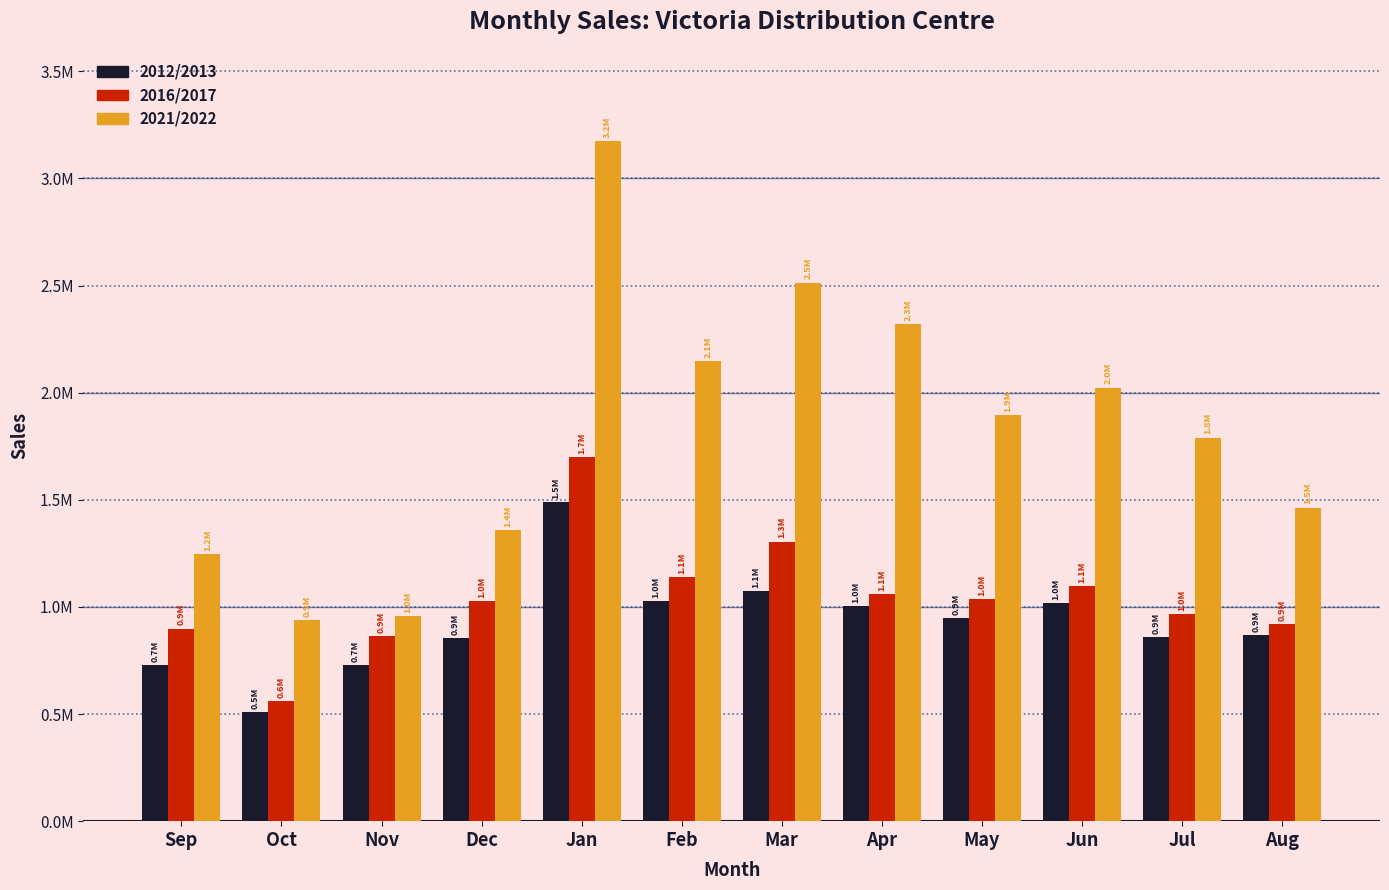

Which series changed the most between Apr and Jul?

2021/2022